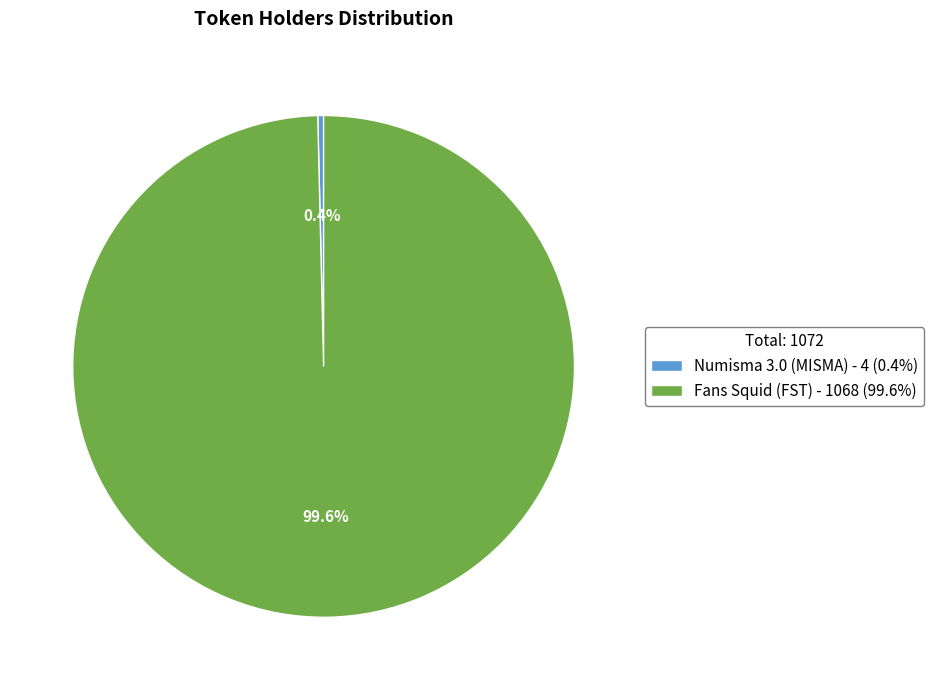

How many slices are in this pie chart?

2